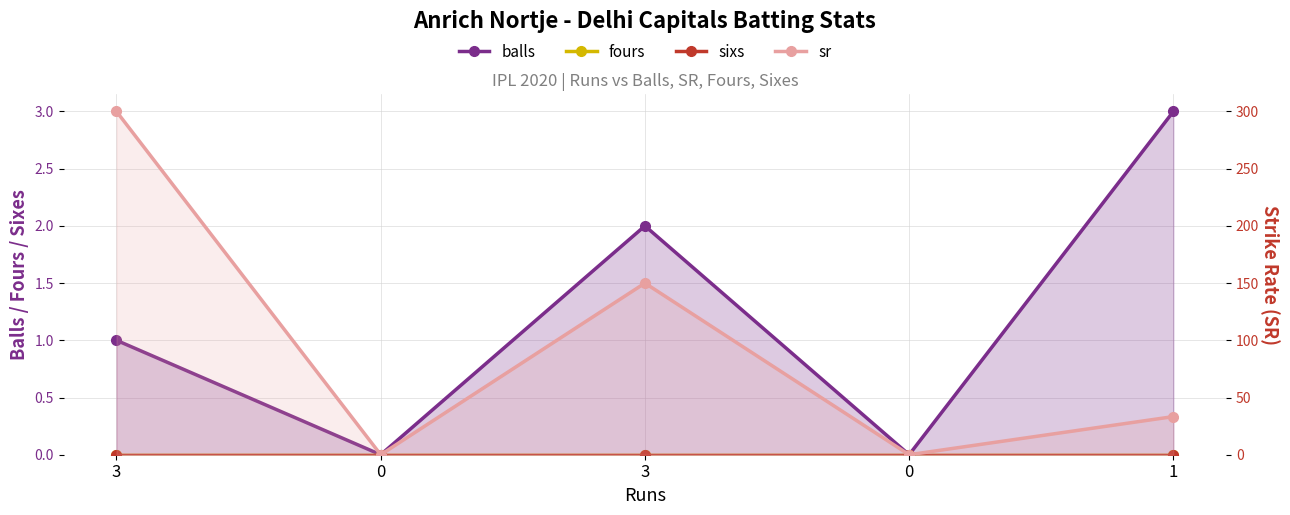

Rank the series at 3 from lowest to highest value.

fours, sixs, balls, sr